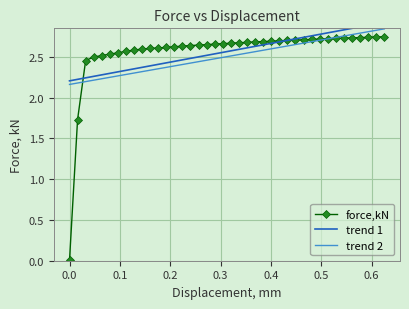

What is the difference between the maximum and second lowest values in the trend 1 series?

0.7